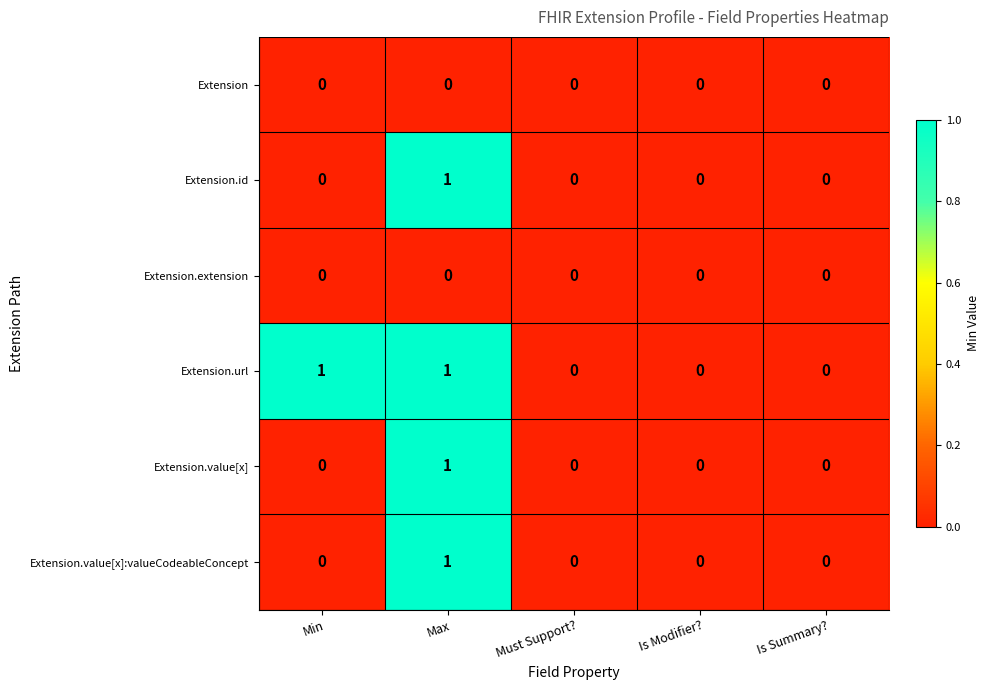

Reading right to left, what are all the values shown in this chart?

Extension: 0	0	0	0	0
Extension.id: 0	0	0	1	0
Extension.extension: 0	0	0	0	0
Extension.url: 0	0	0	1	1
Extension.value[x]: 0	0	0	1	0
Extension.value[x]:valueCodeableConcept: 0	0	0	1	0